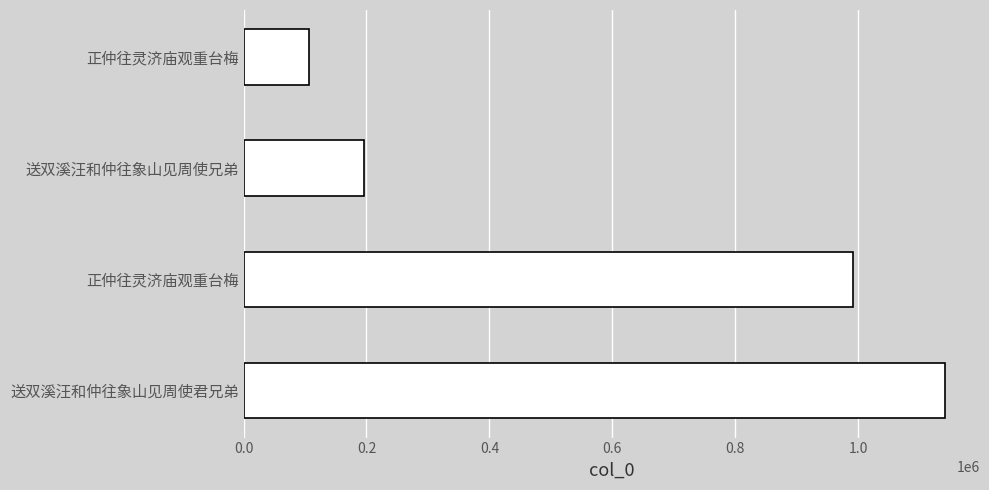

How many data points are less than 991905?

2